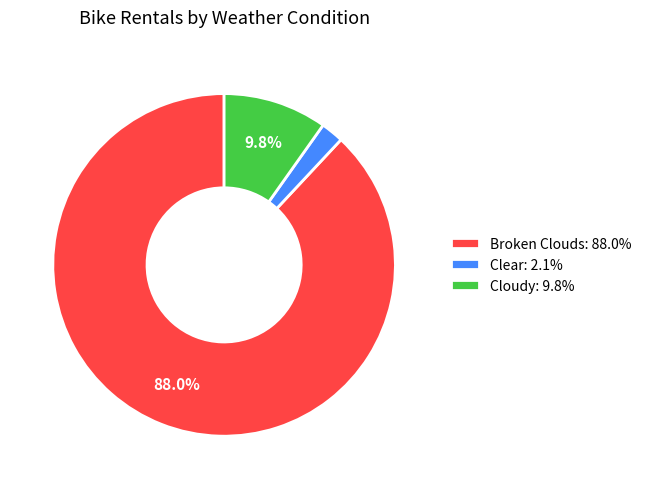

Between Cloudy: 9.8% and Broken Clouds: 88.0%, which is larger?

Broken Clouds: 88.0%